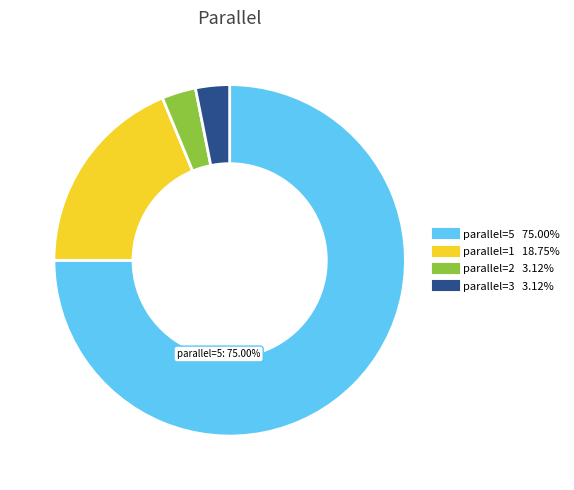

Is there a majority slice in this chart?

Yes